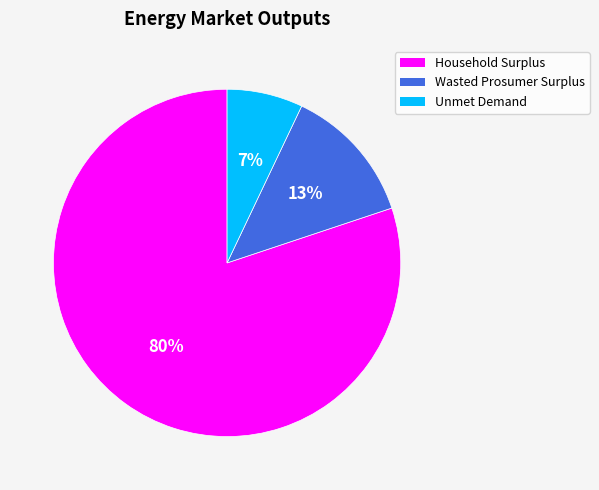

What is the largest slice in the pie chart?

Household Surplus